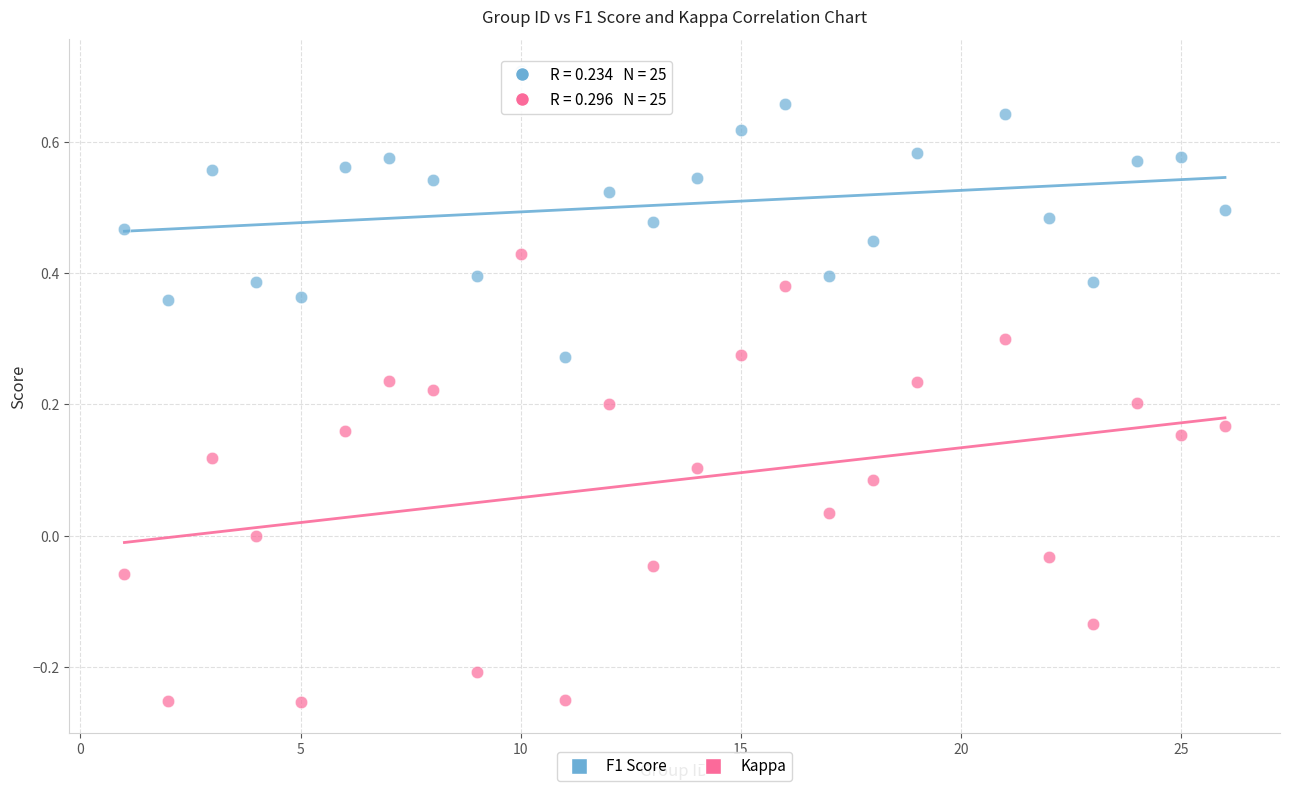

Which series has the largest Y range (max minus min)?

Kappa